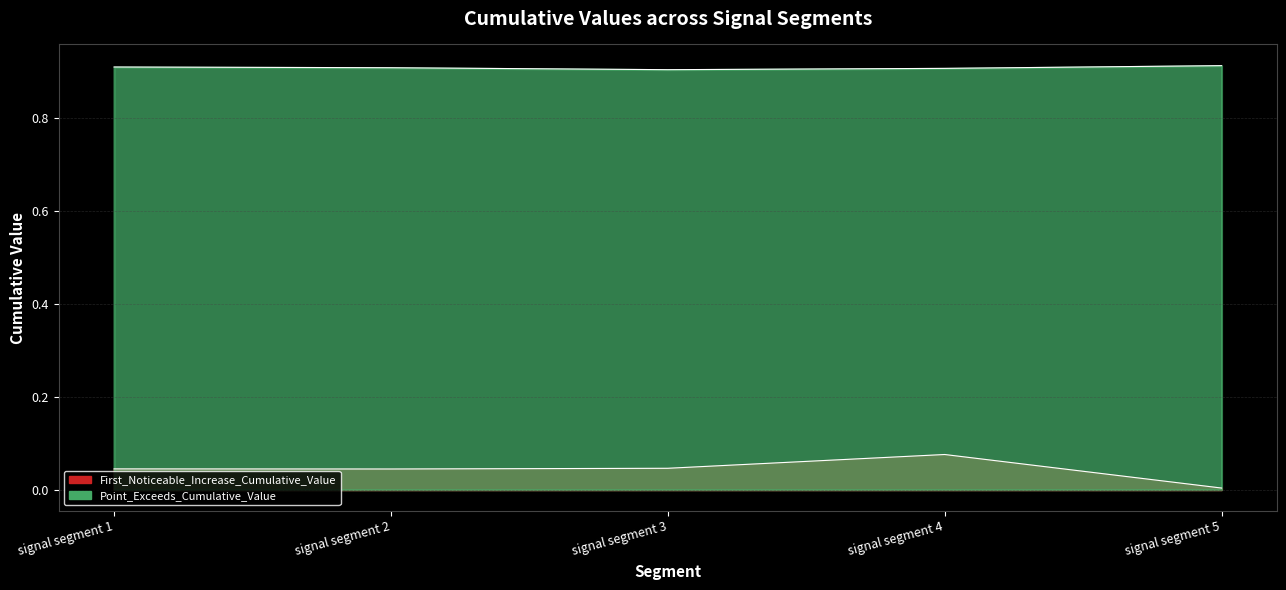

Which series has the largest range (max minus min)?

First_Noticeable_Increase_Cumulative_Value